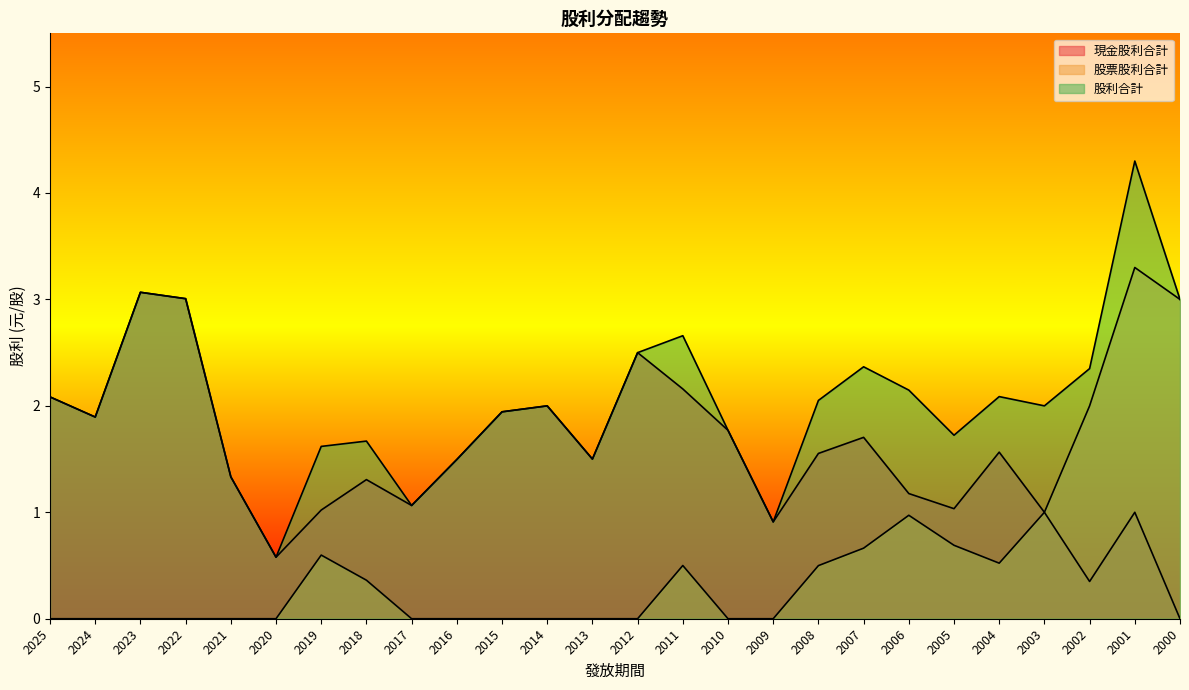

True or false: 現金股利合計 has more than 1 interior local peaks.

True